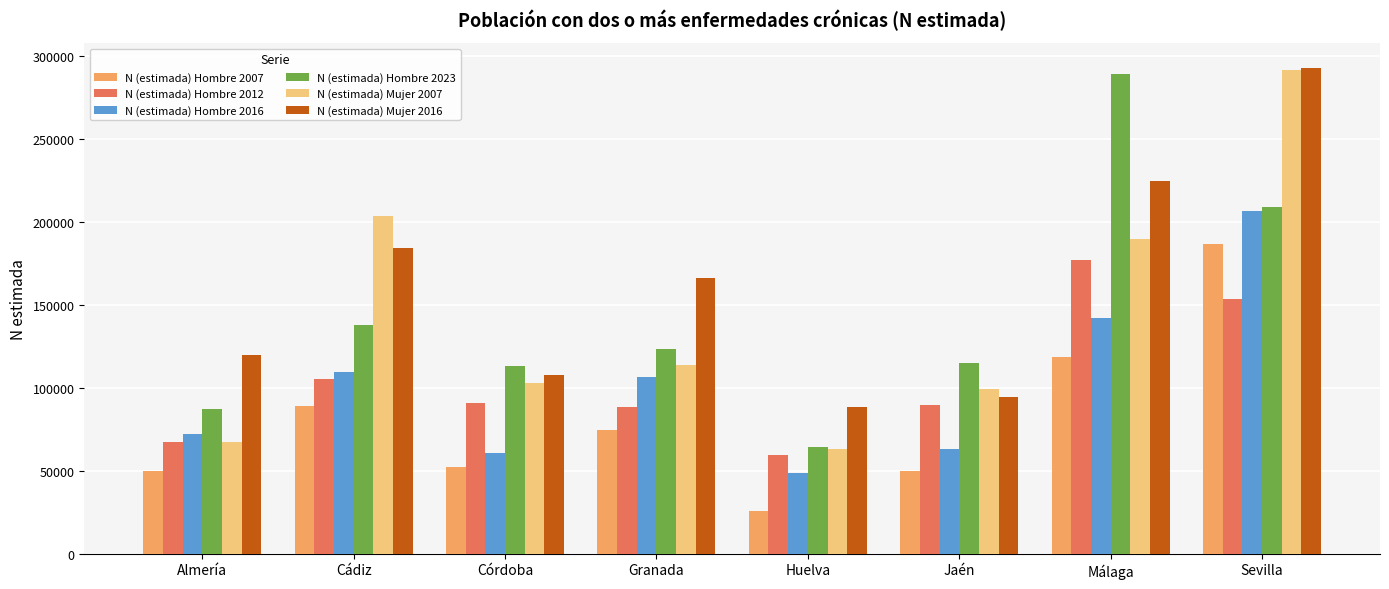

Is it true that N (estimada) Mujer 2016 equals 175709 at Córdoba?

False